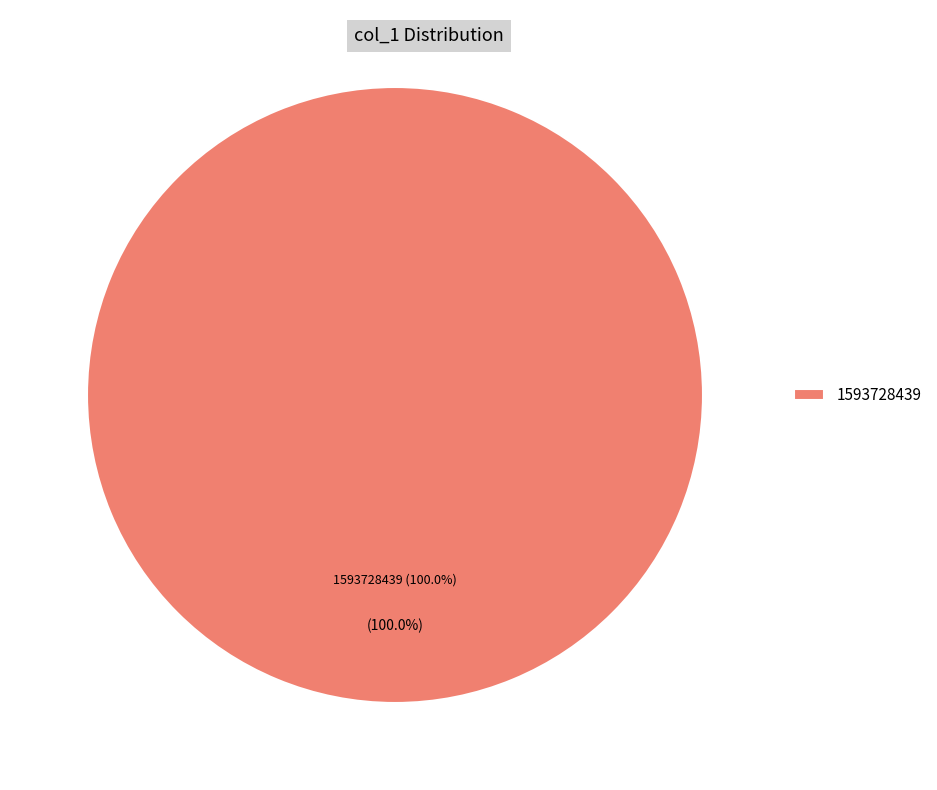

Is the sum of 1593728439 and 1583775066 greater than half?

Yes